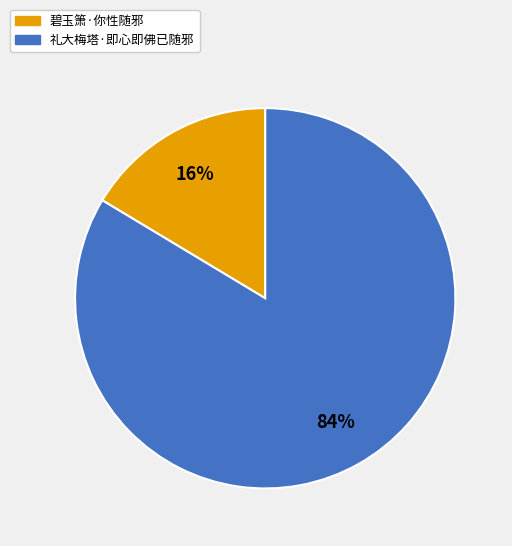

How many segments does this pie chart have?

2